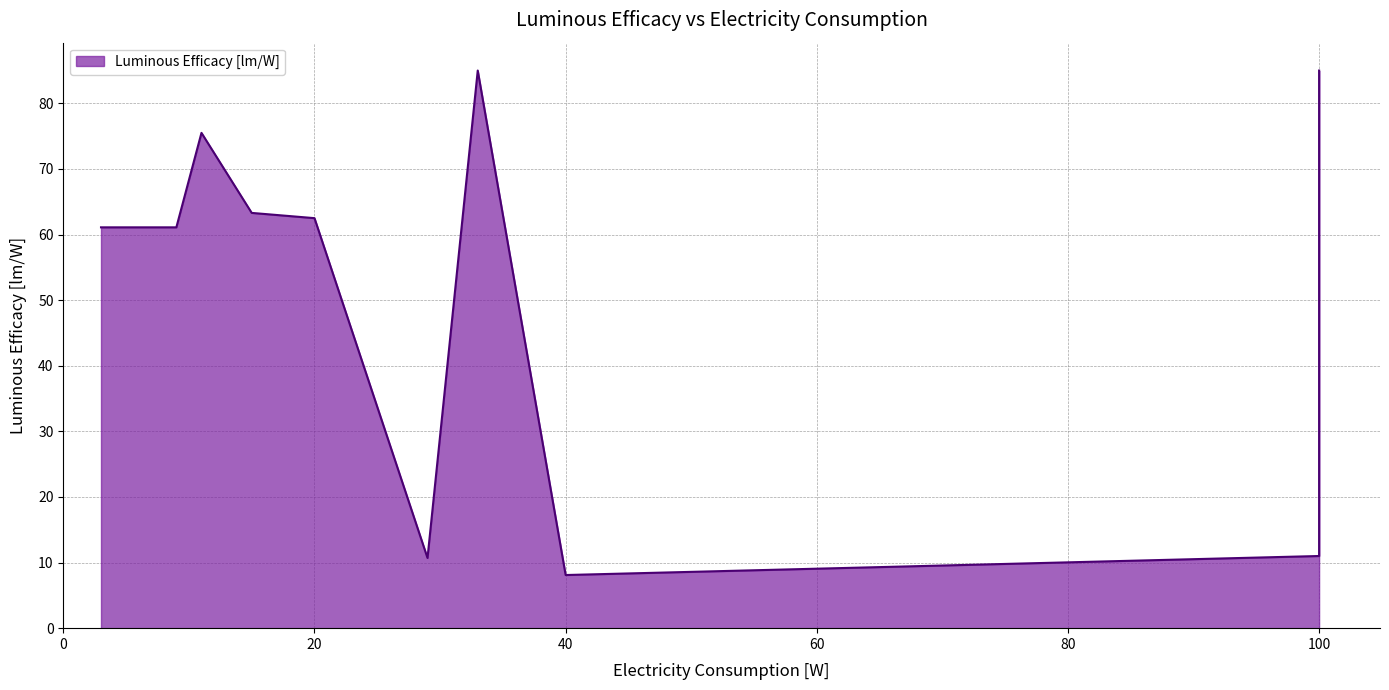

How many data points are less than 62?

5